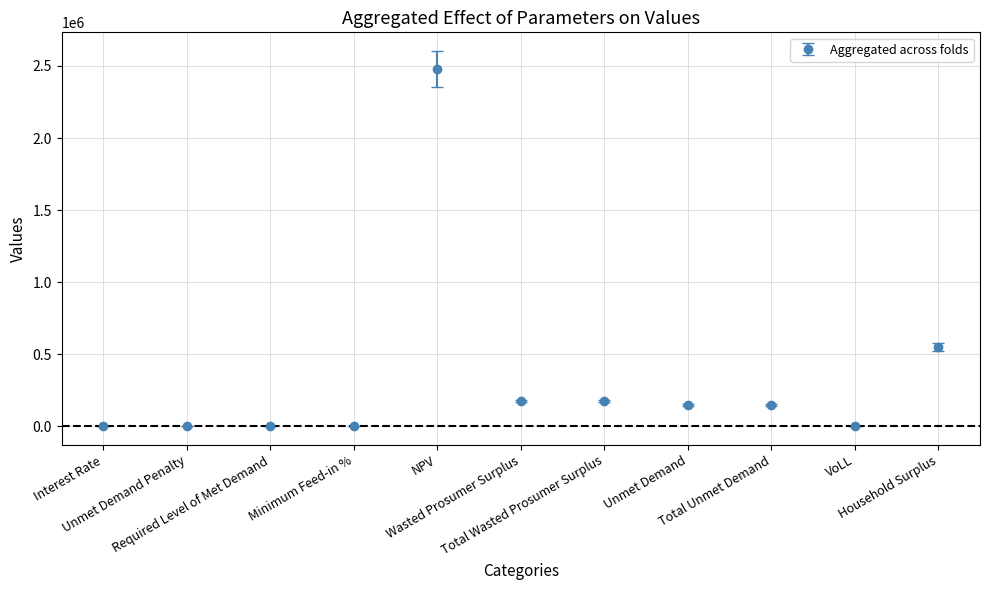

What is the greatest value displayed?

2479227.1